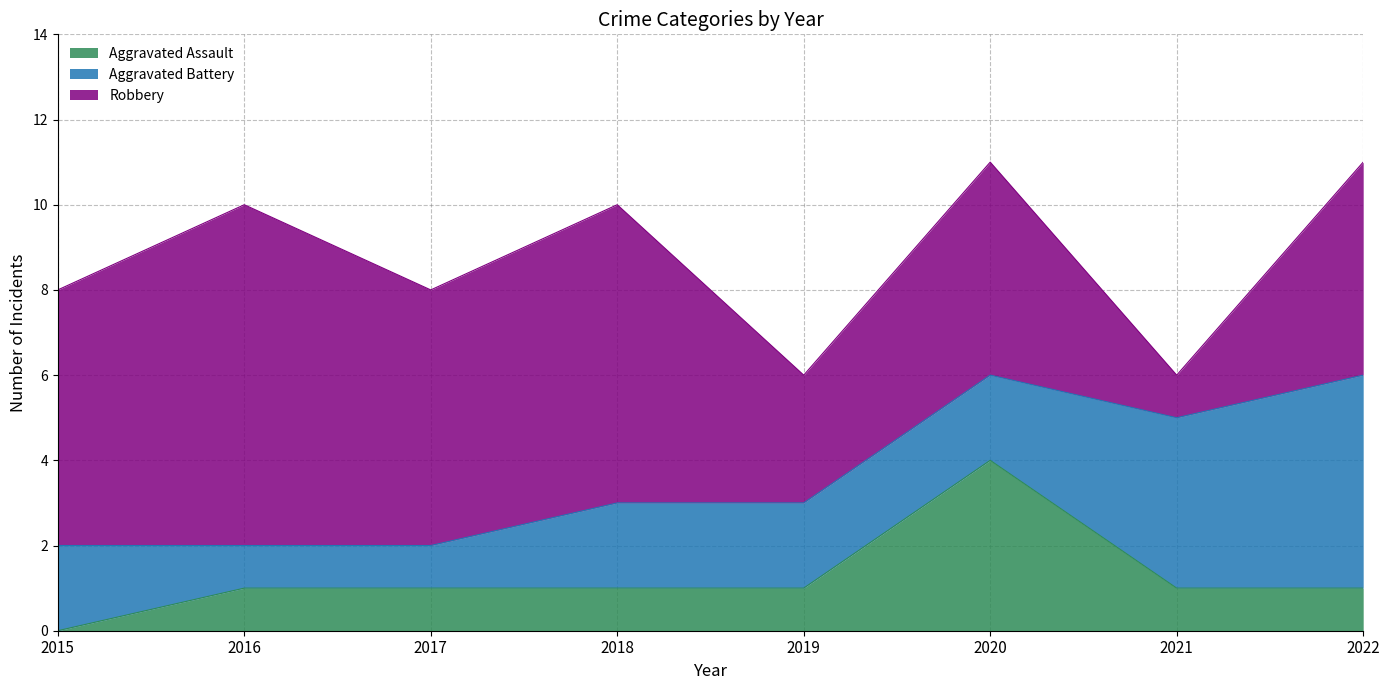

How many times do Aggravated Battery and Aggravated Assault cross each other?

2